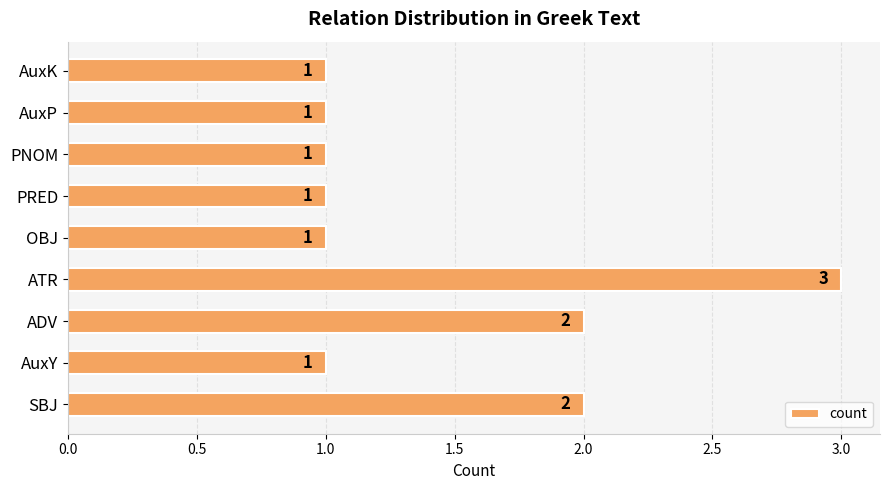

Reading bottom to top, extract all data points from this chart.

SBJ=2	AuxY=1	ADV=2	ATR=3	OBJ=1	PRED=1	PNOM=1	AuxP=1	AuxK=1